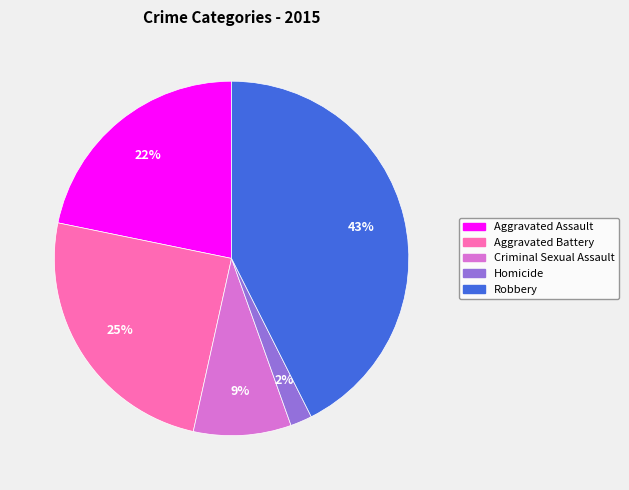

Do Criminal Sexual Assault and Aggravated Battery together represent more than half of the pie?

No